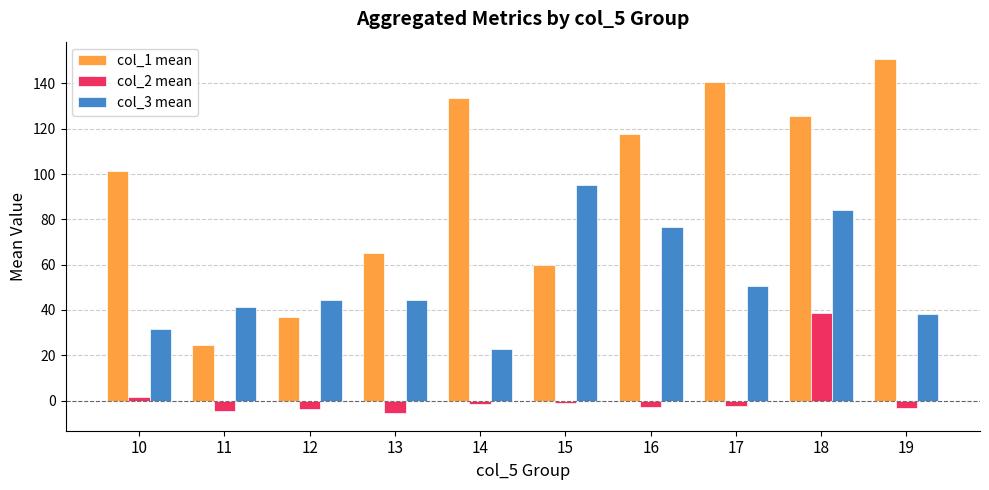

Read the col_3 mean value at 14.

22.6